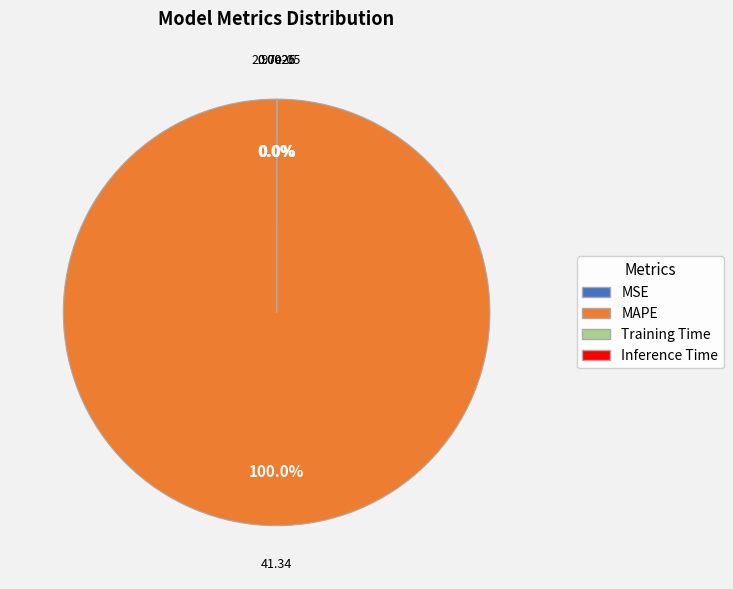

Which slice is the largest?

MAPE